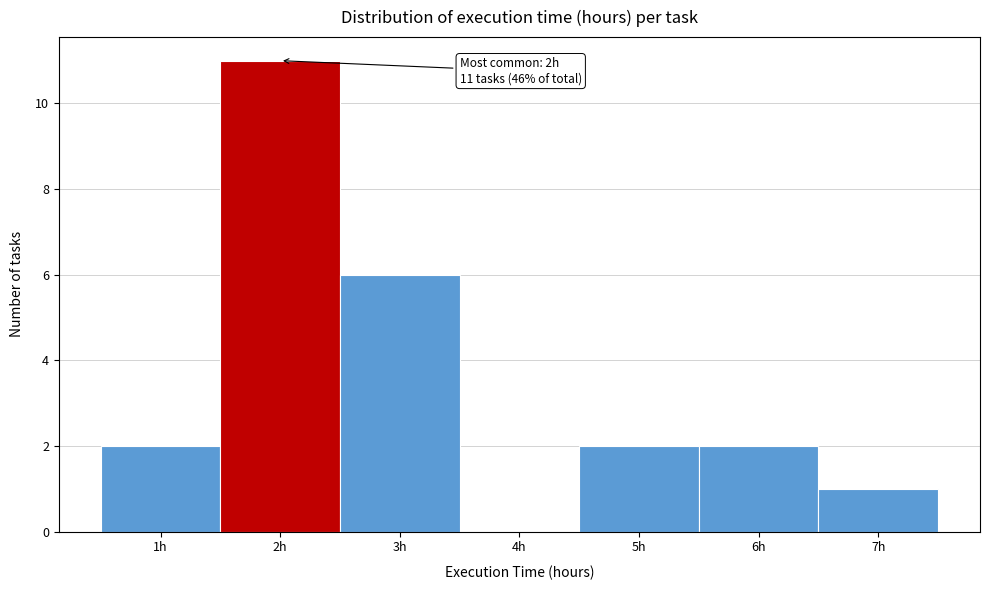

Which range on the x-axis has the tallest bar?

1.5 to 2.5